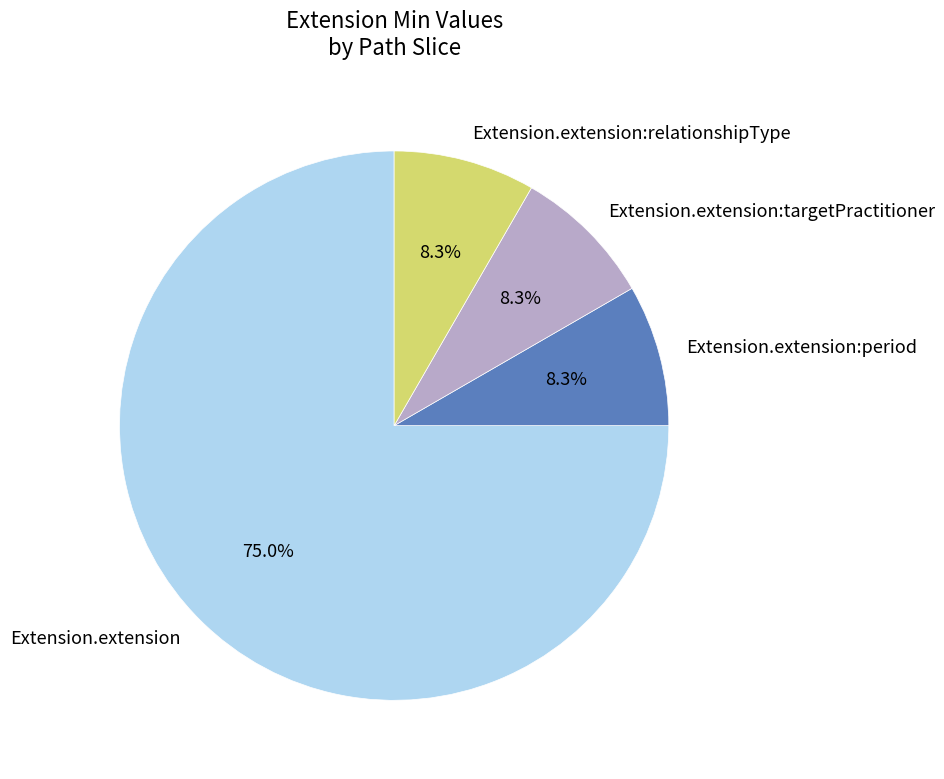

Count the number of slices in the pie.

4